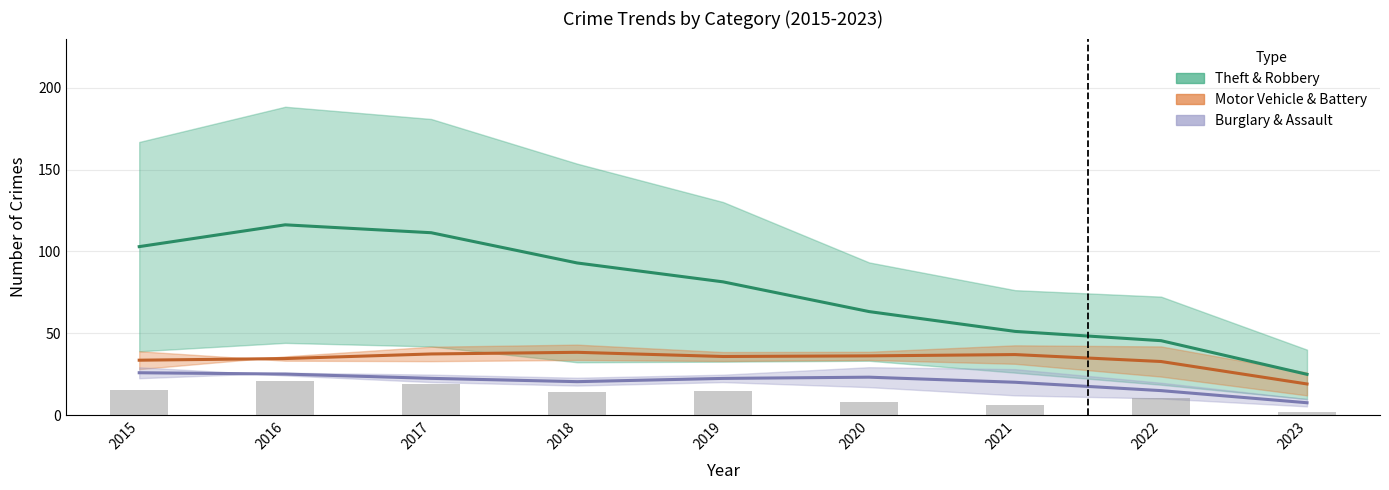

Between 2016 and 2021, which series saw the biggest shift?

Theft